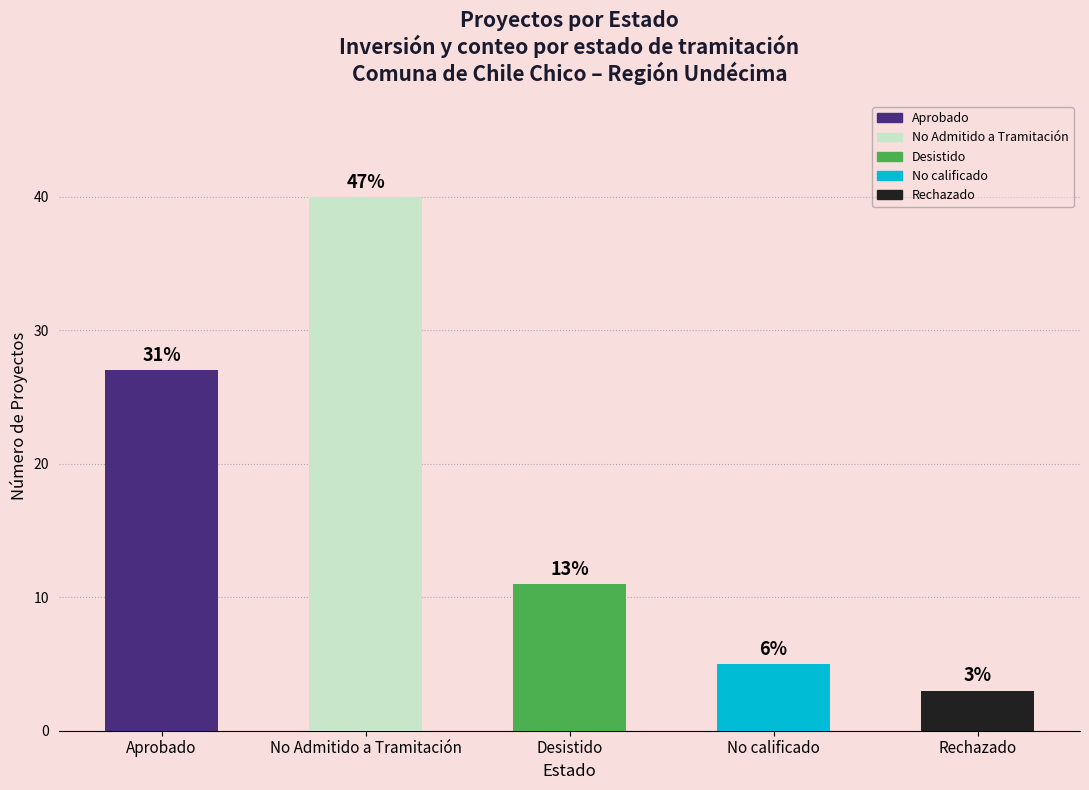

What is the difference between the values at Aprobado and Desistido?

16